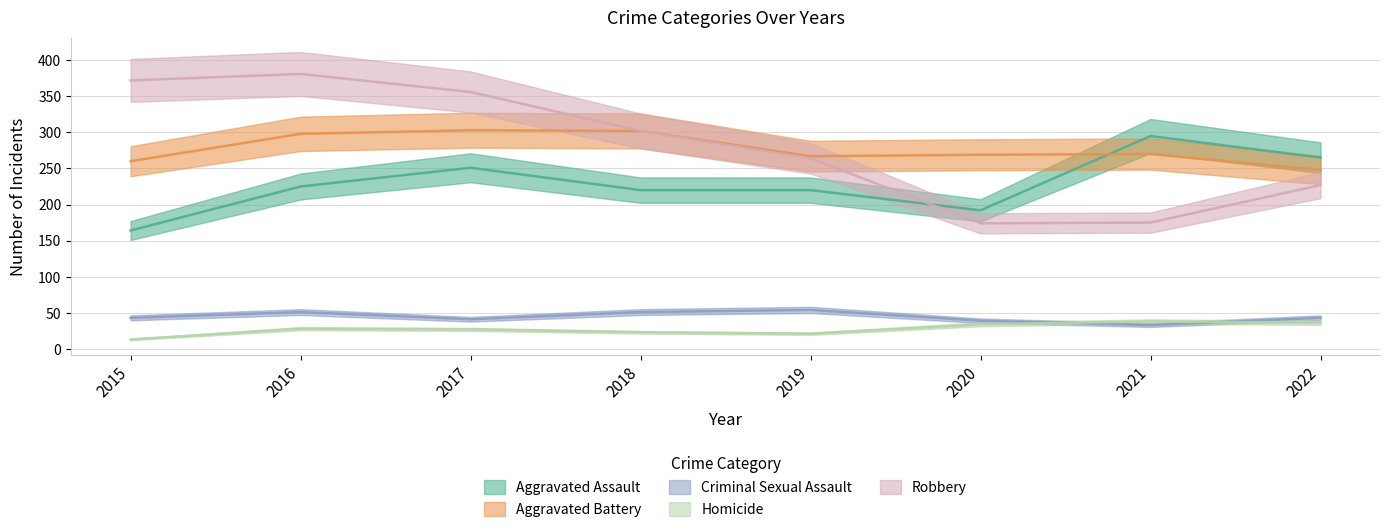

What is the value of the Robbery point at the 7th from the left?

175